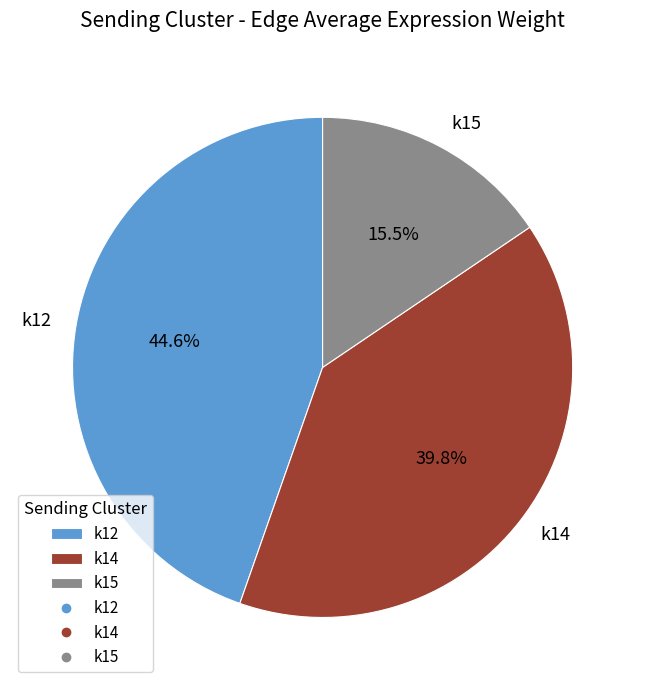

Is k15 the majority of the pie?

No